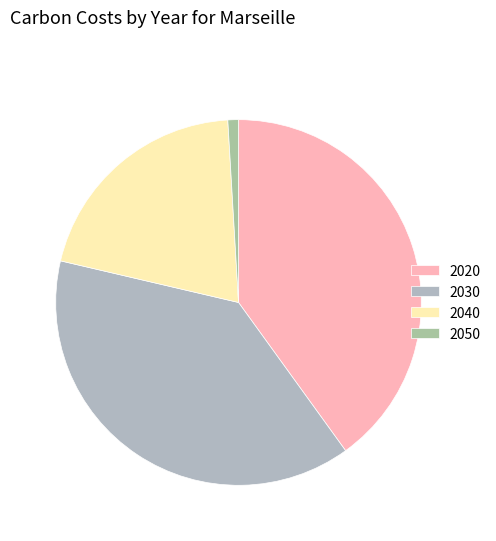

Rank the categories by value from lowest to highest.

2050, 2040, 2030, 2020